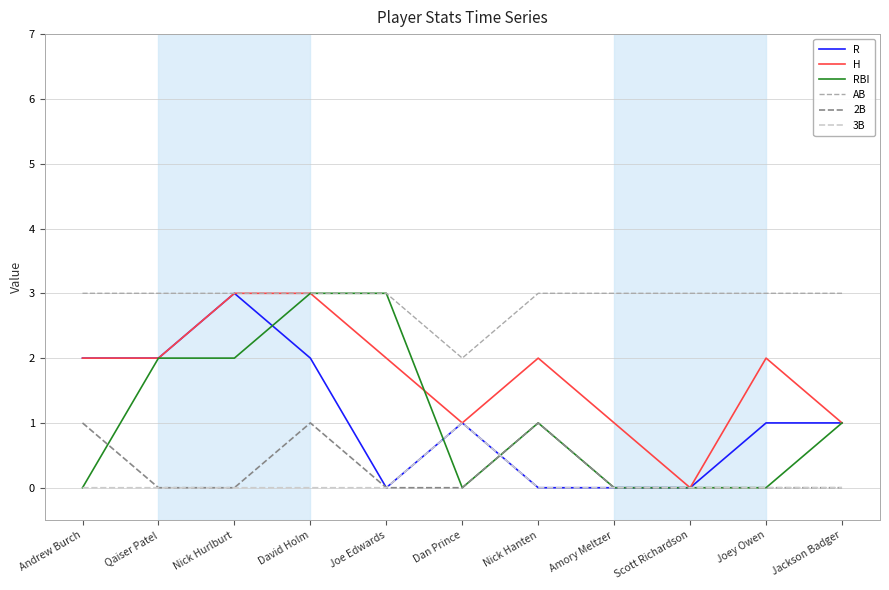

Is it true that RBI equals 5 at Joe Edwards?

False